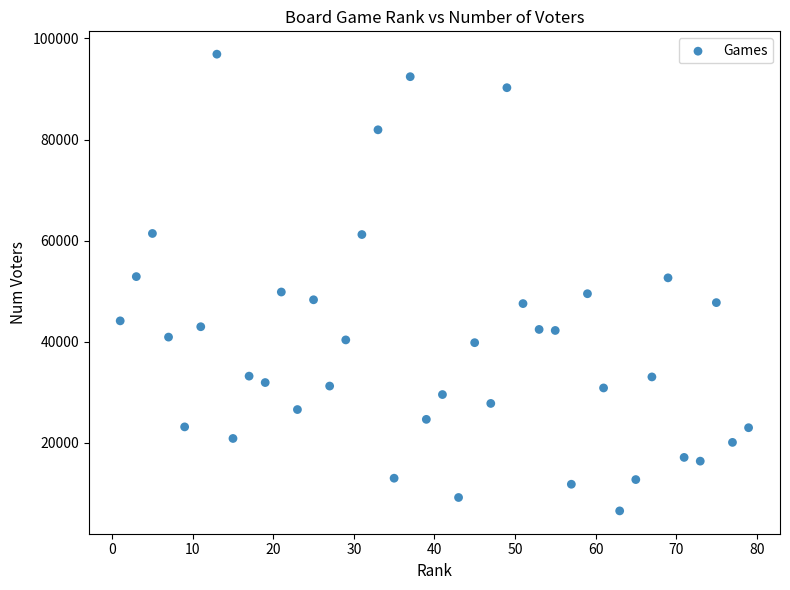

What is the range of Y values (max minus min)?

90412